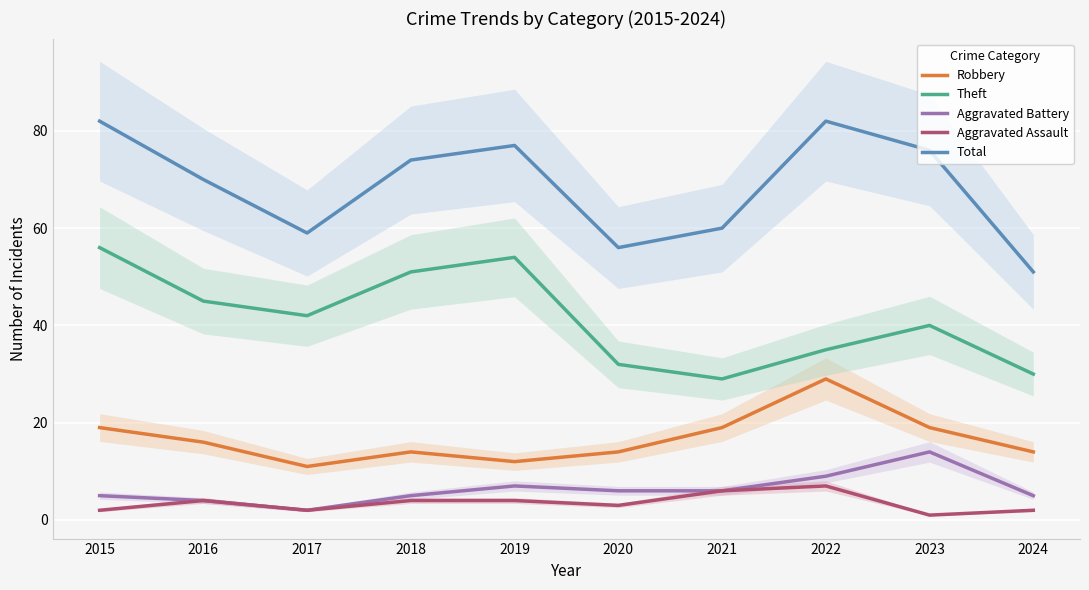

Does the chart display data point markers on the line(s)?

No